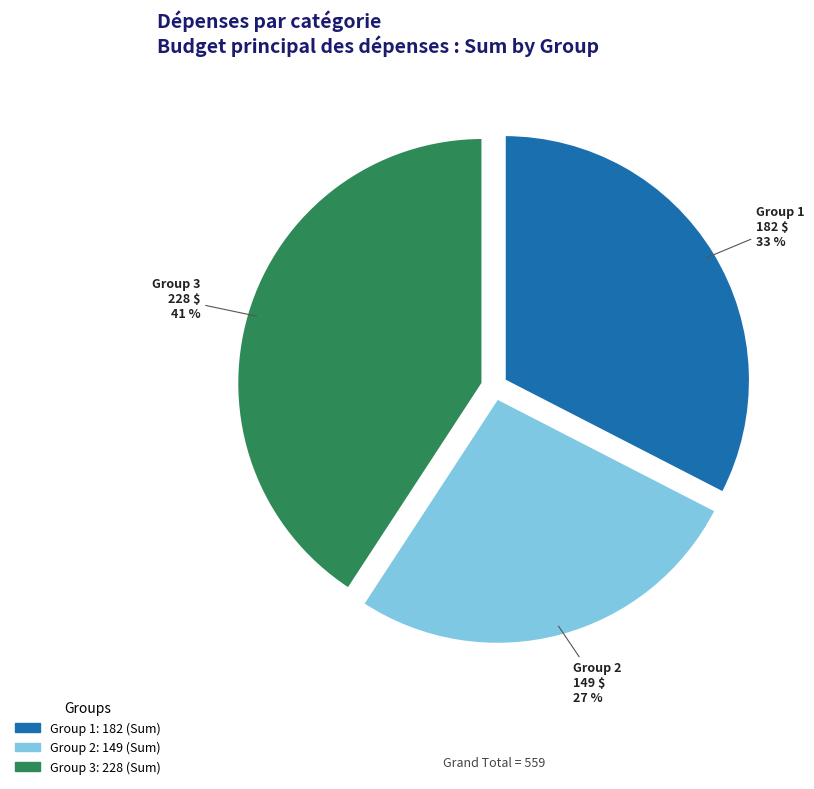

True or false: Group 3 accounts for 41% of the total.

True